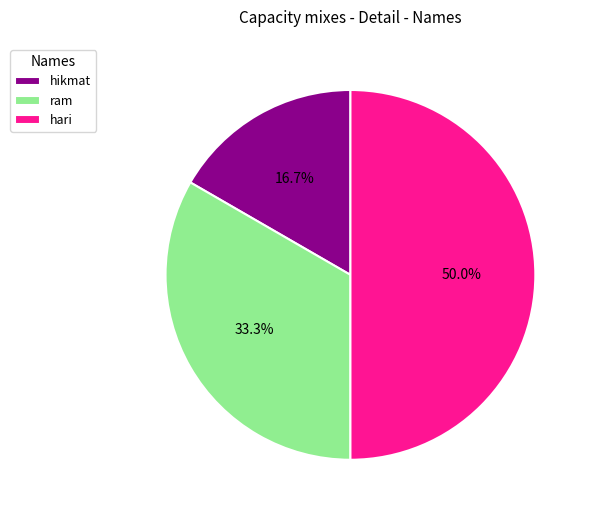

To the nearest percent, what percentage of the pie is hari?

50%